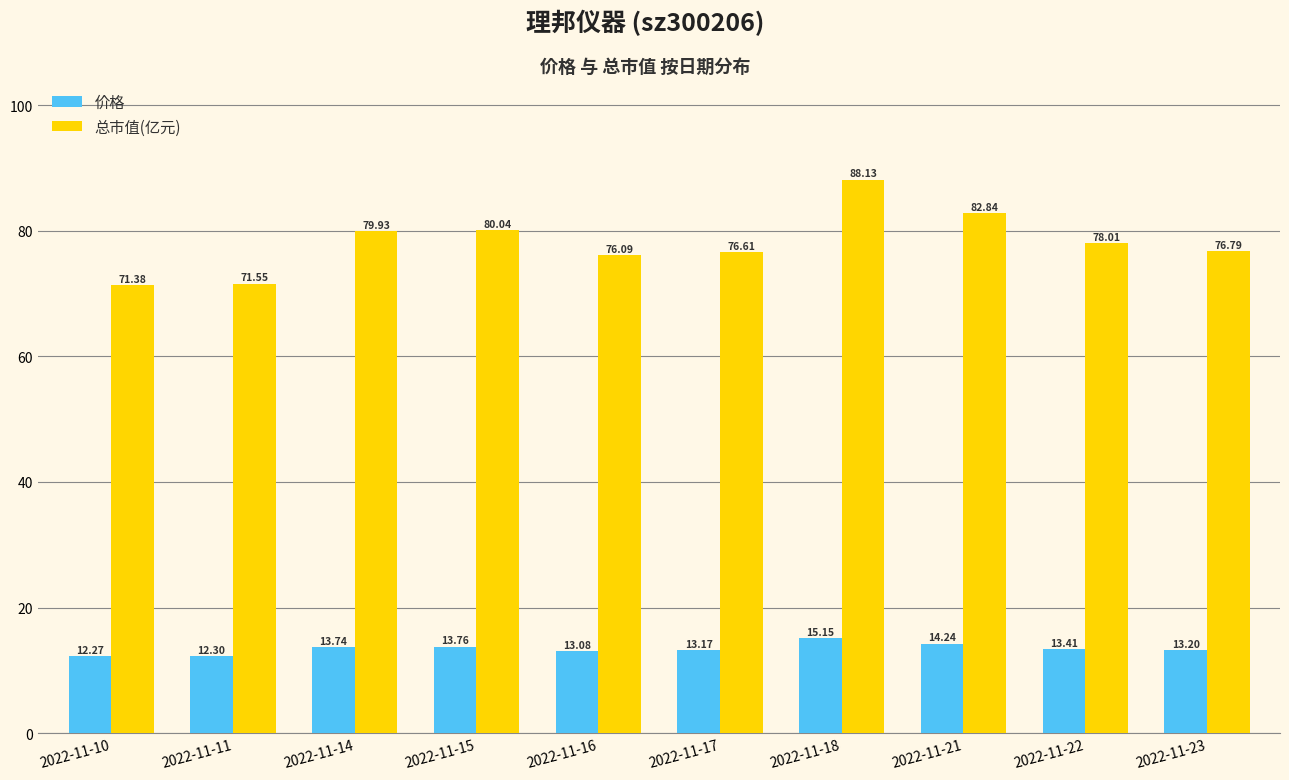

What is the sum of the 总市值(亿元) values at 2022-11-14 and 2022-11-10?

151.3